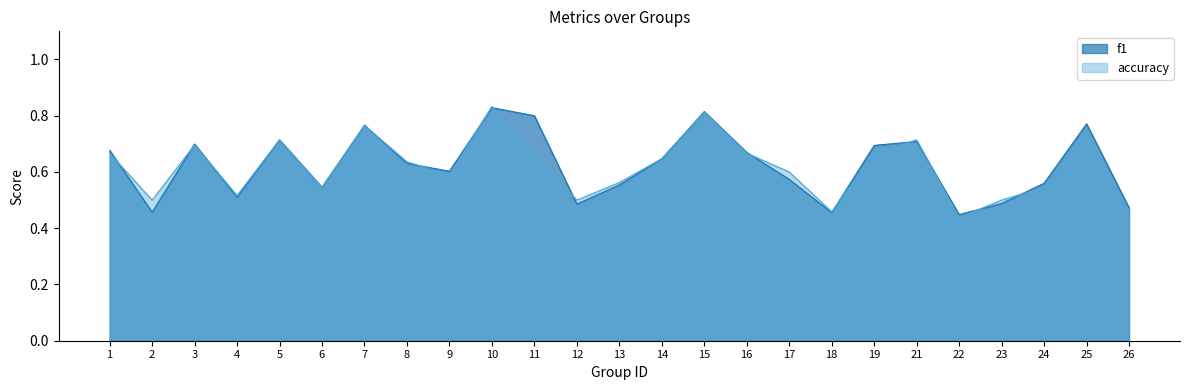

At 18, list the series in order from largest to smallest.

accuracy, f1